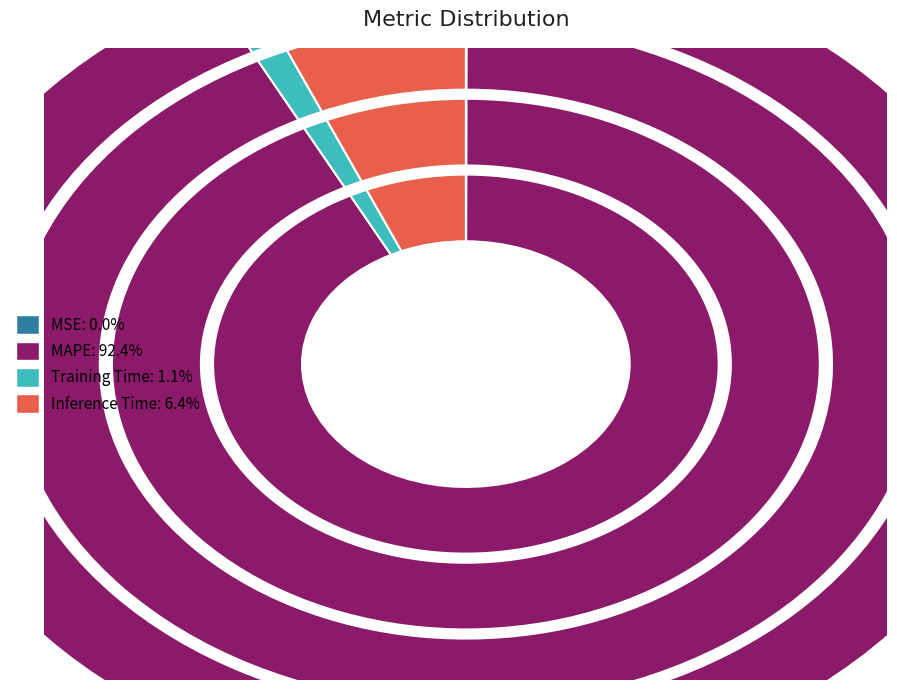

Approximately how many times larger is the value at MAPE compared to Inference Time?

14.4